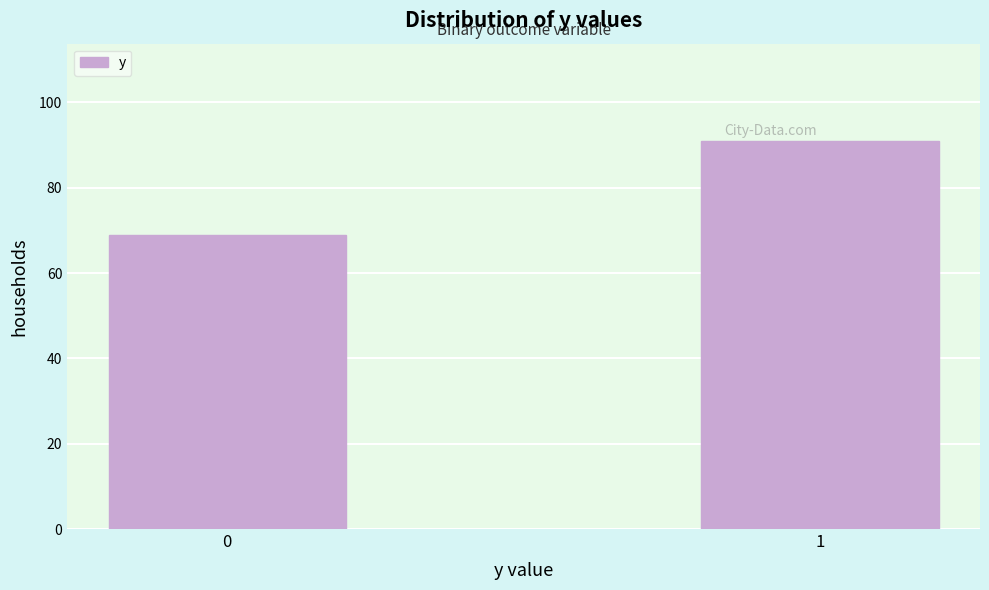

Reading right to left, what are all the values shown in this chart?

1=91	0=69